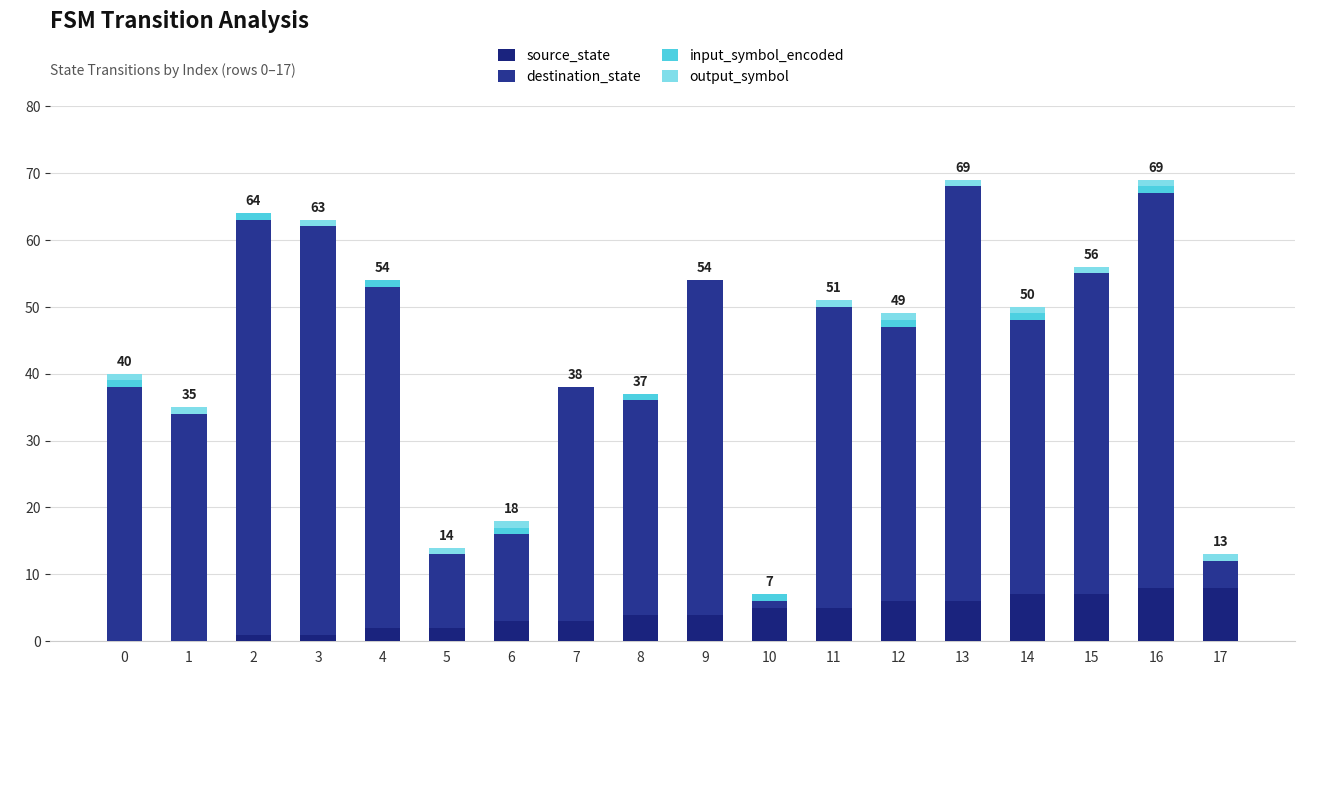

Does the chart contain stacked bars?

Yes